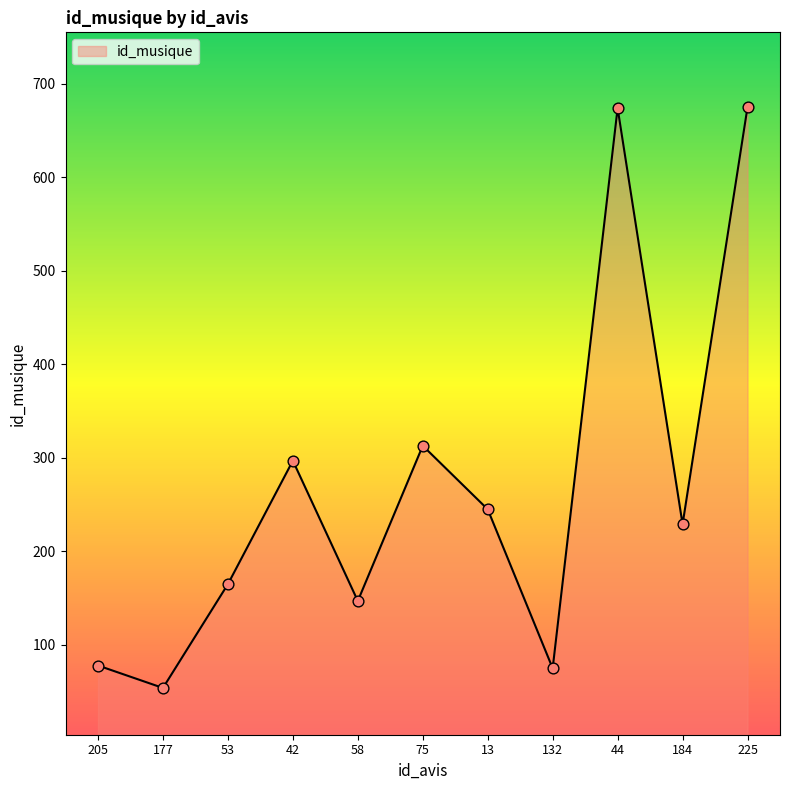

What is the change in value from 132 to 225?

+600